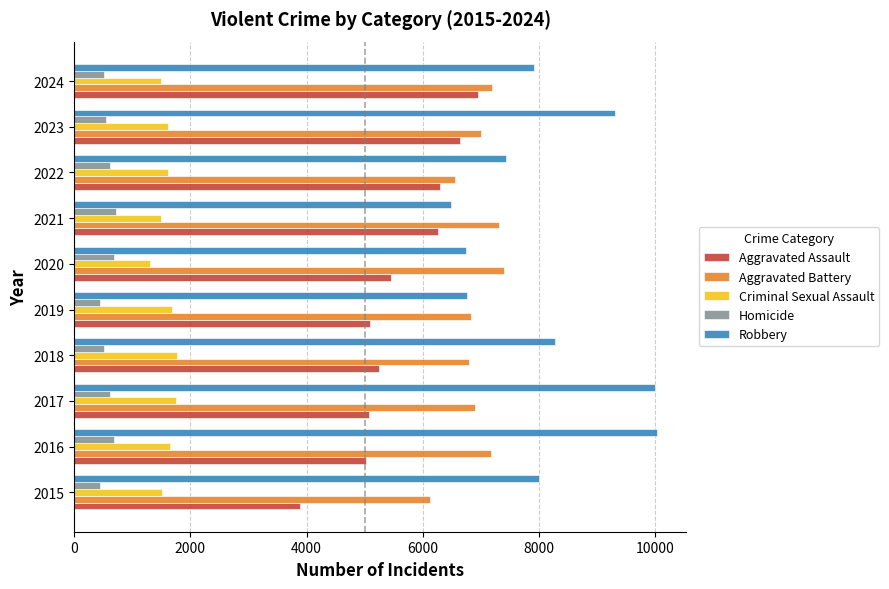

Which series has the largest range (max minus min)?

Robbery